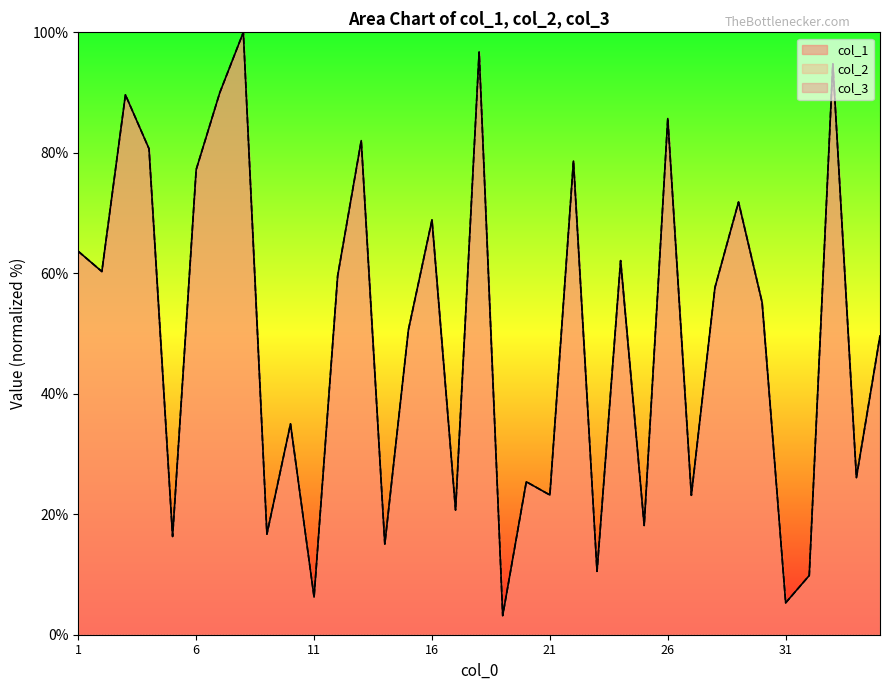

Where is the first local maximum for col_2?

3